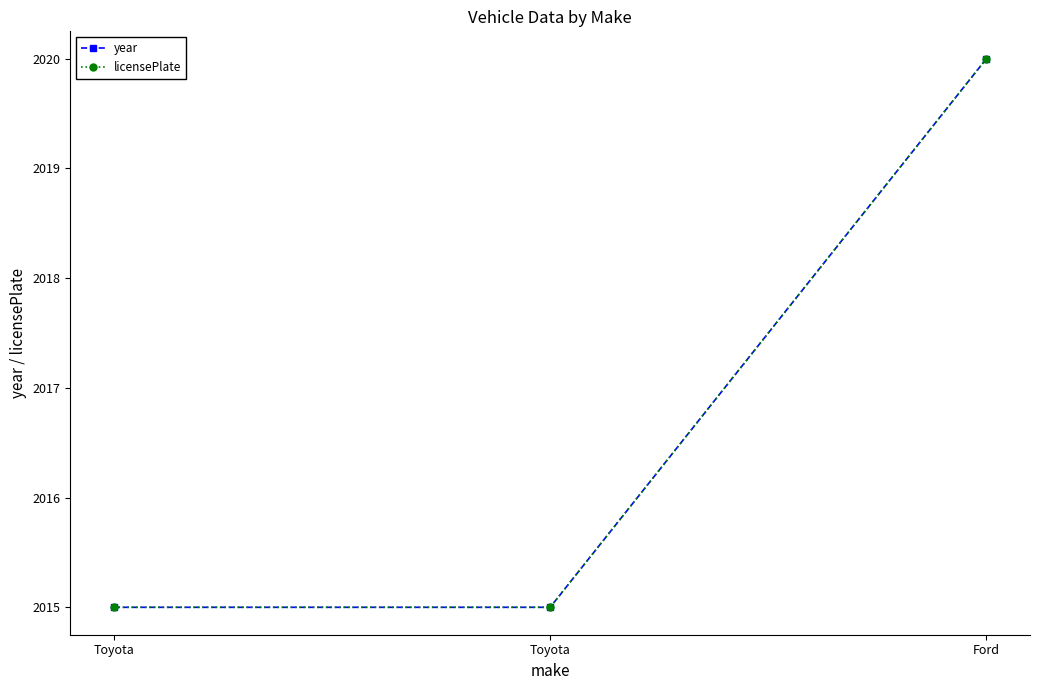

Is this an area chart (filled region under the line)?

No